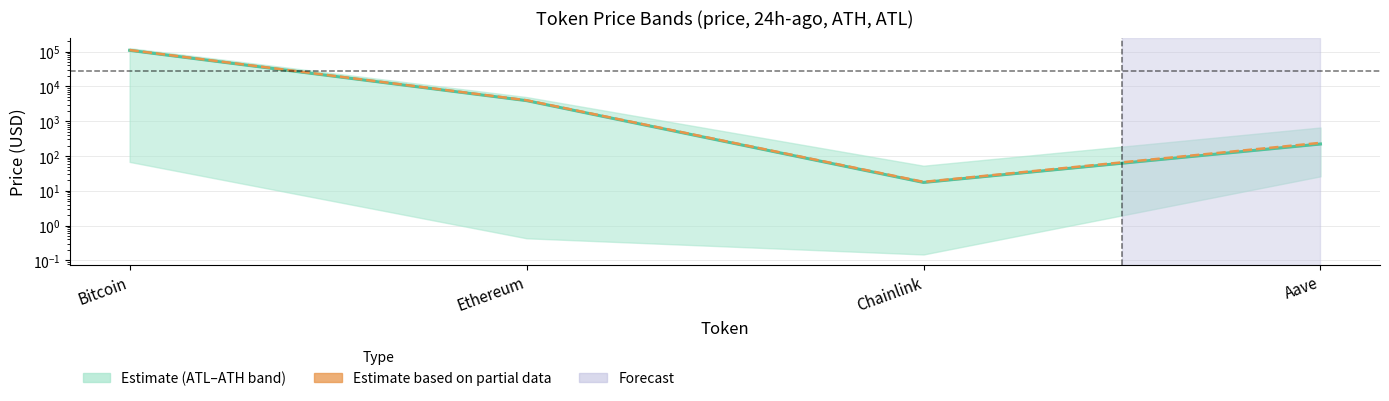

At Ethereum, list the series in order from smallest to largest.

price, price24hAgo